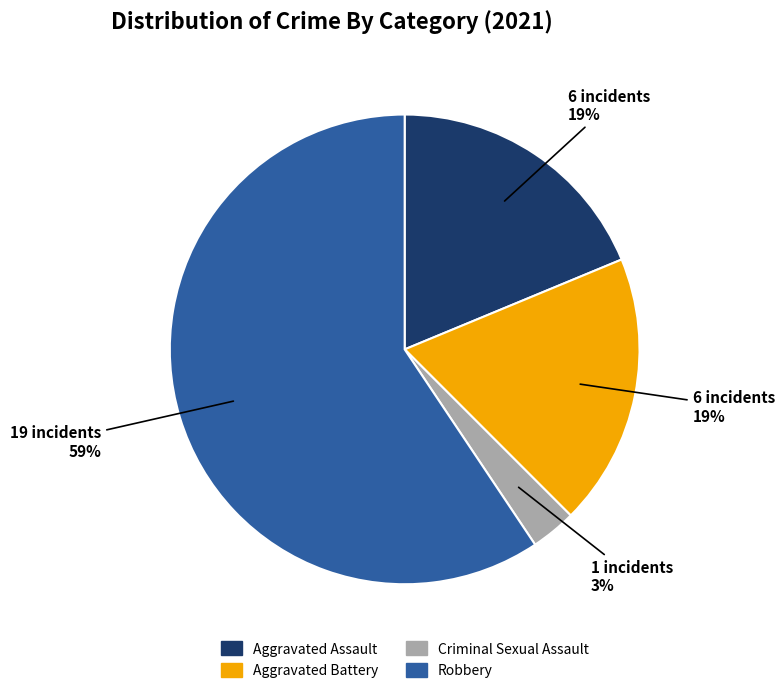

To the nearest percent, what is the average slice percentage?

25%